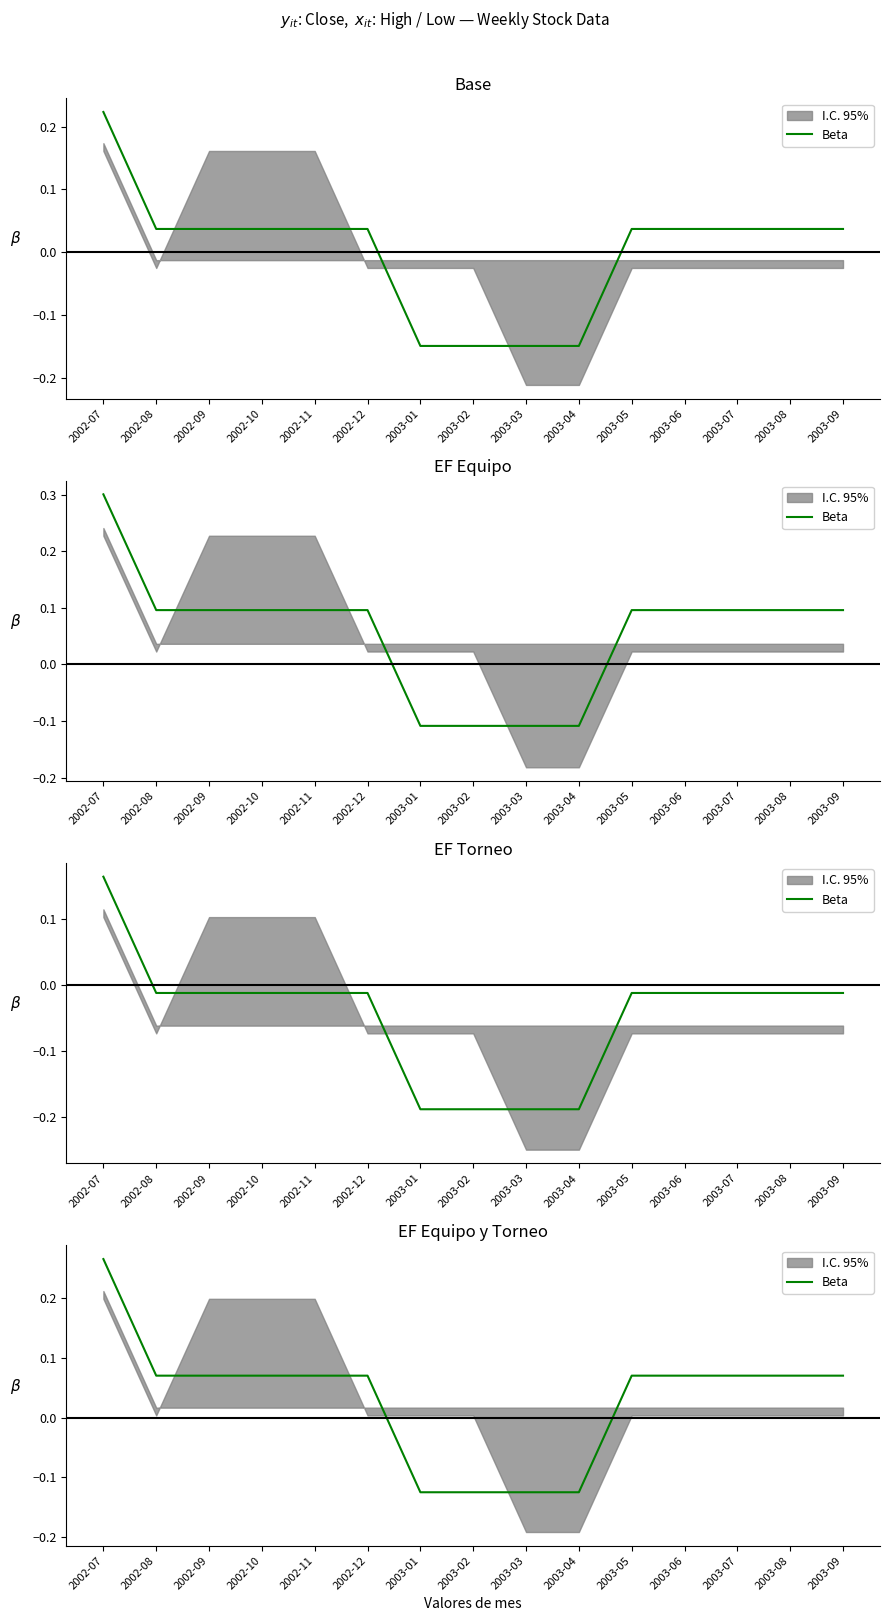

Rank the categories by value from lowest to highest.

2003-01, 2003-02, 2003-03, 2003-04, 2002-08, 2002-09, 2002-10, 2002-11, 2002-12, 2003-05, 2003-06, 2003-07, 2003-08, 2003-09, 2002-07